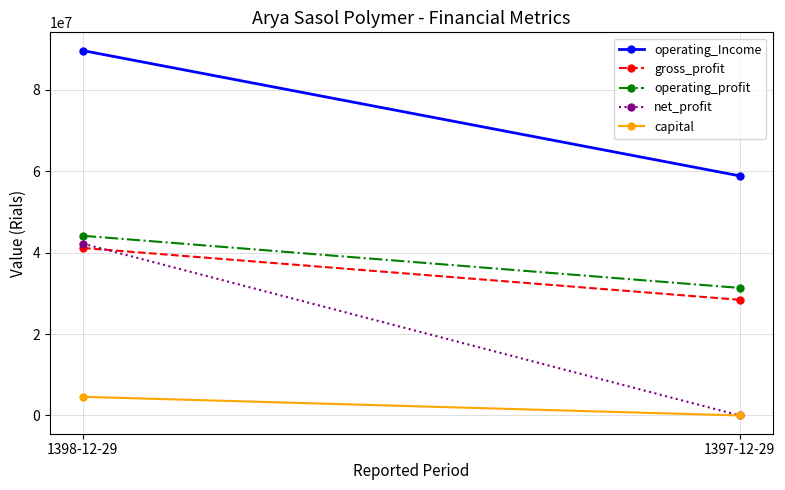

Reading right to left, extract all data points from this chart.

operating_Income: 58834320	89593769
gross_profit: 28402243	41126813
operating_profit: 31318952	44124957
net_profit: 0	42189077
capital: 0	4583840